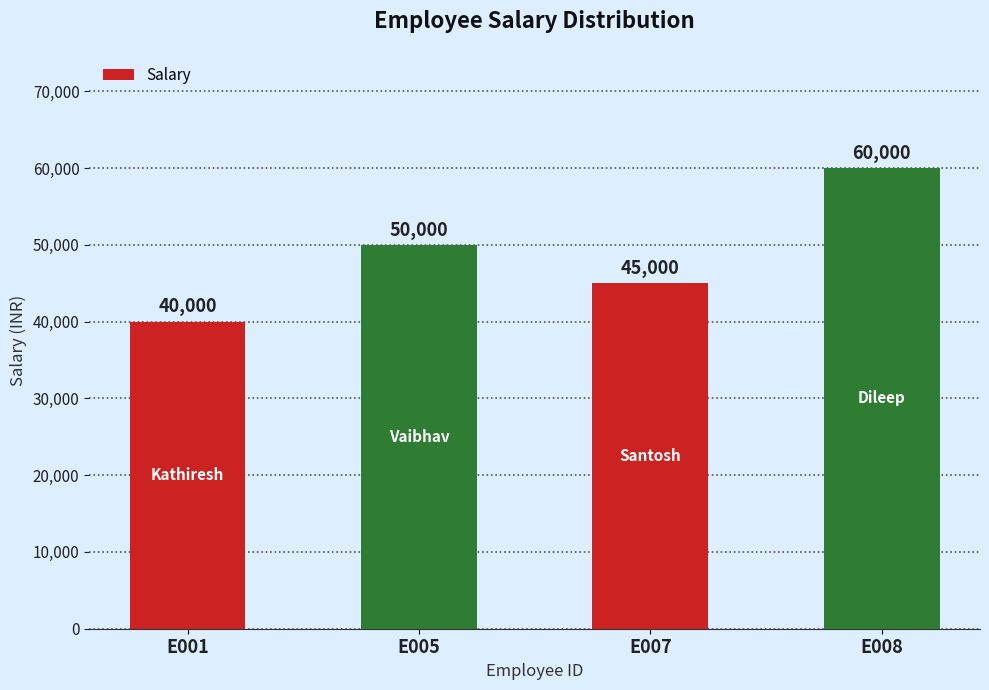

List the labels in order of value, smallest first.

E001, E007, E005, E008